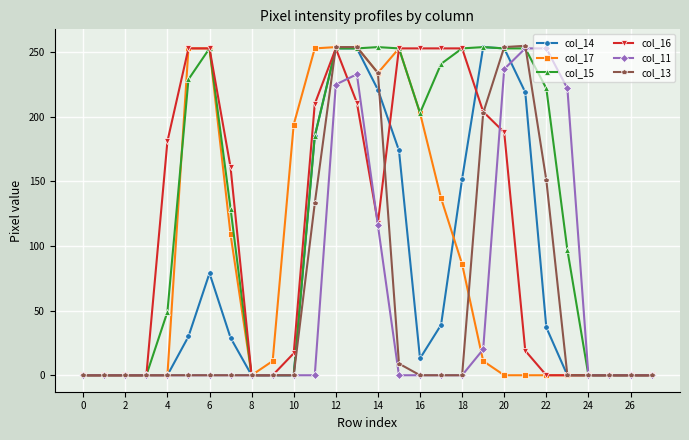

Which series has the largest total across all categories?

col_15